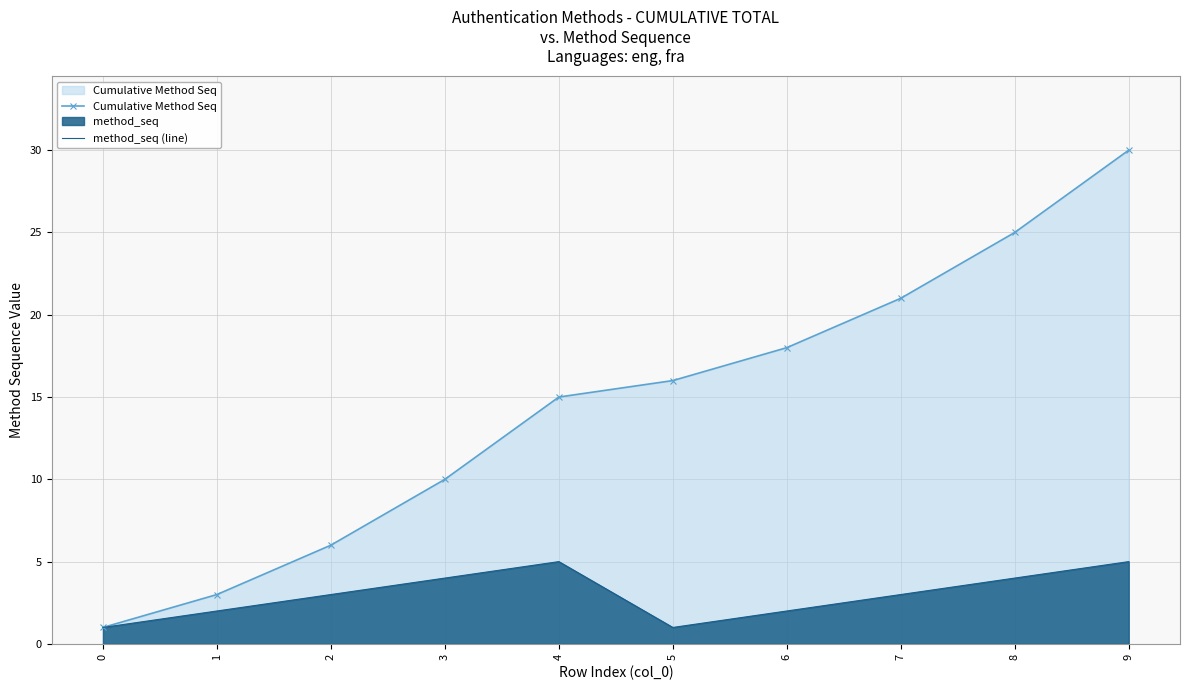

What is the greatest value displayed?

30